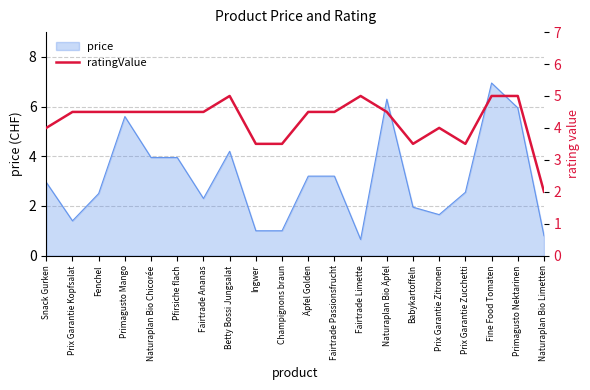

Where does the data first go above 4?

Prix Garantie Kopfsalat